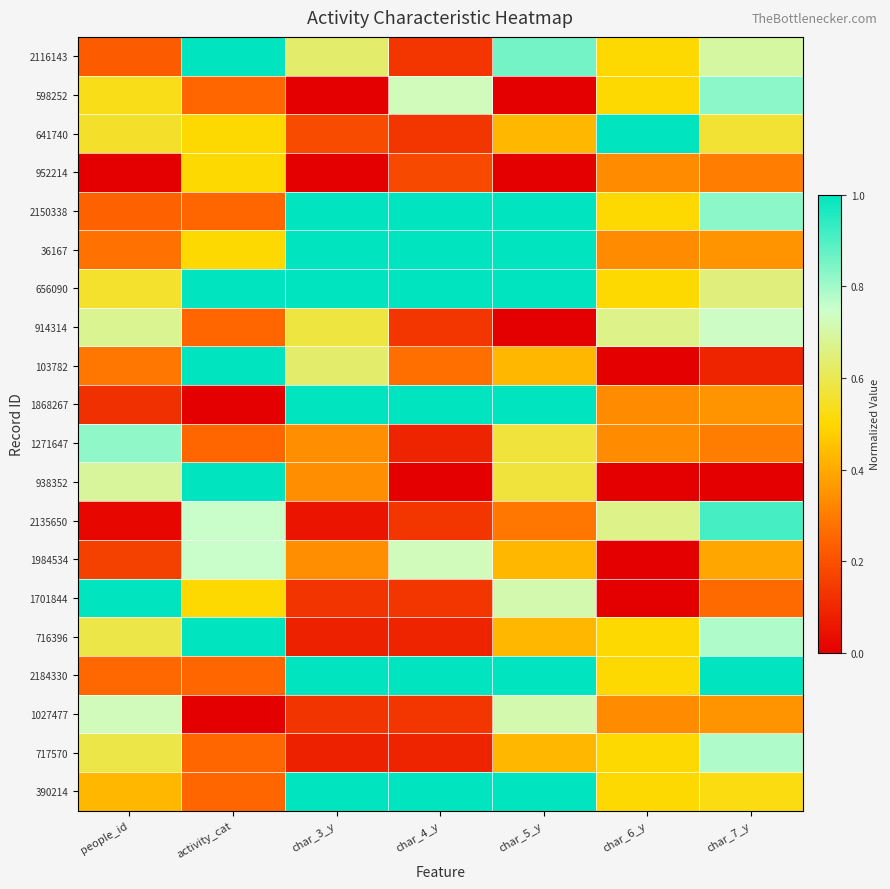

Which series changed the most between people_id and char_7_y?

2135650